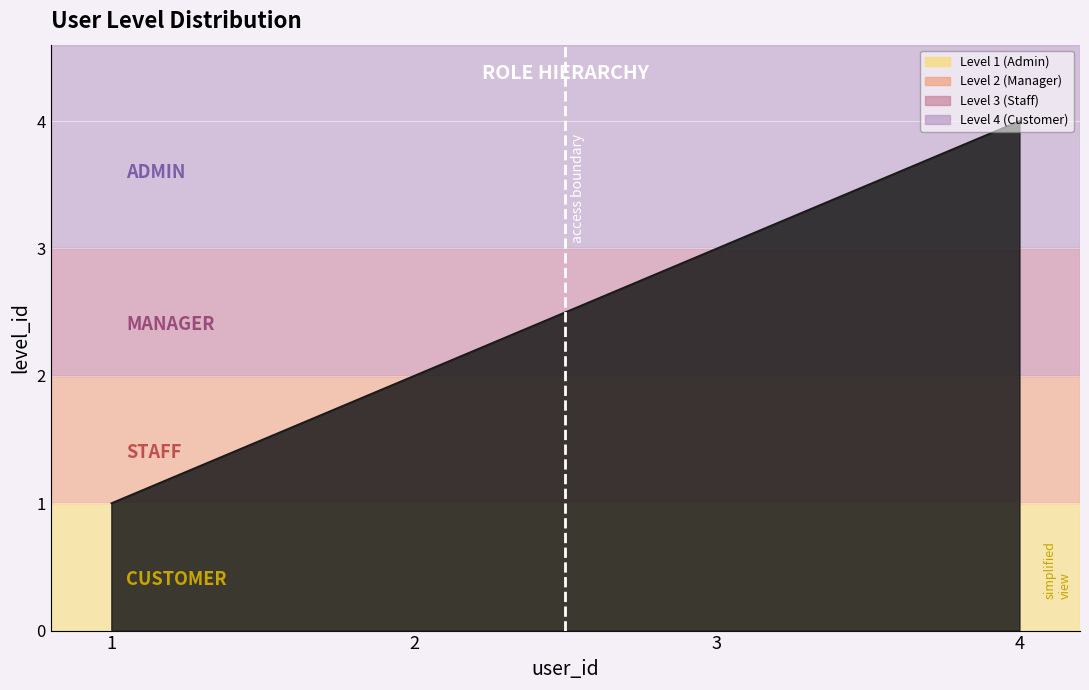

What is the difference between the second highest and second lowest values?

1